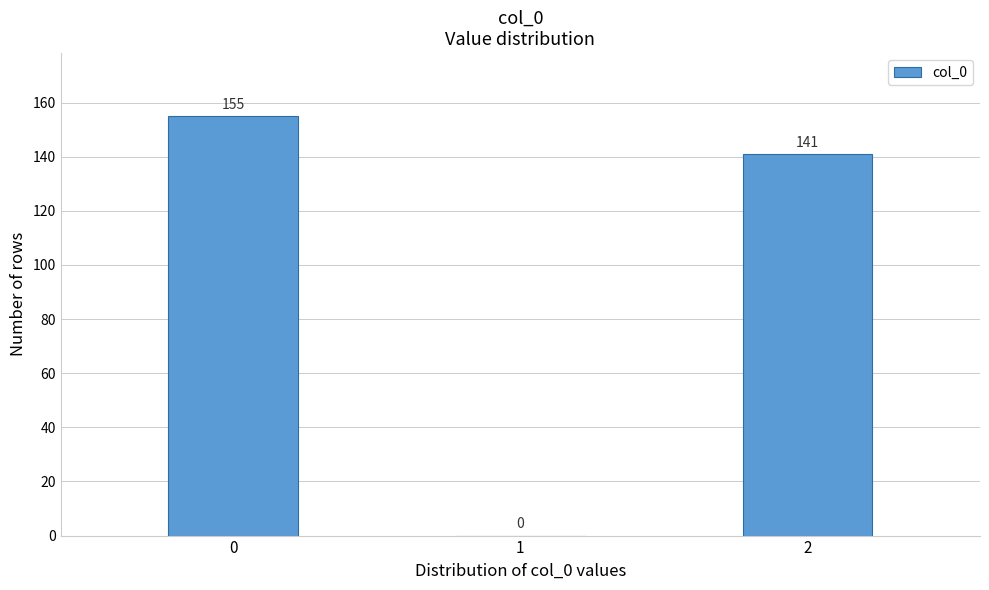

Reading left to right, list all the values displayed in this chart.

0=155	1=0	2=141